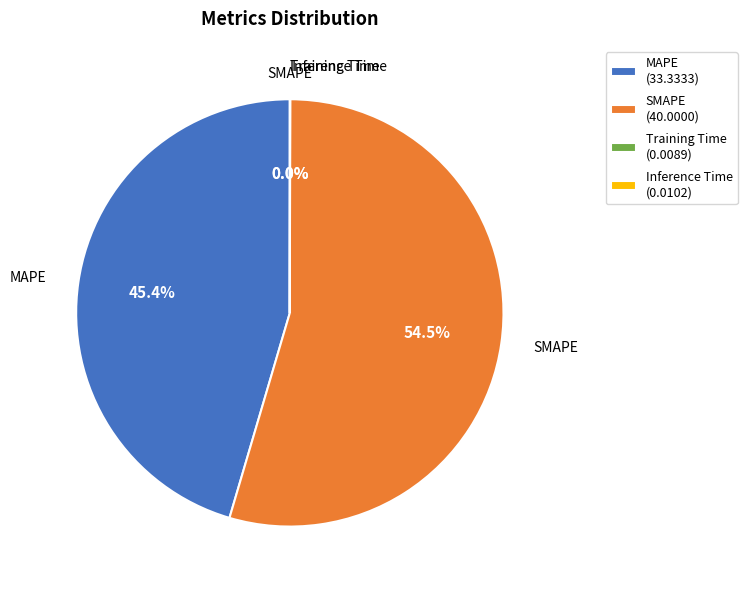

Which slice is the largest?

SMAPE (40.0000)